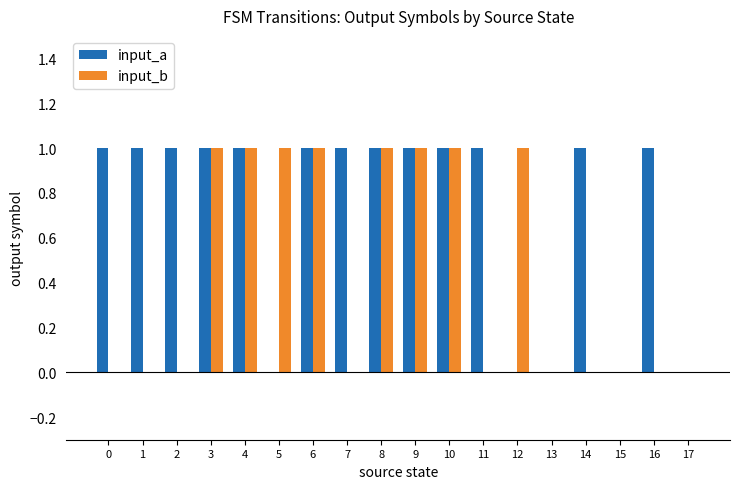

The input_b series shows 0 at 15. True or false?

True